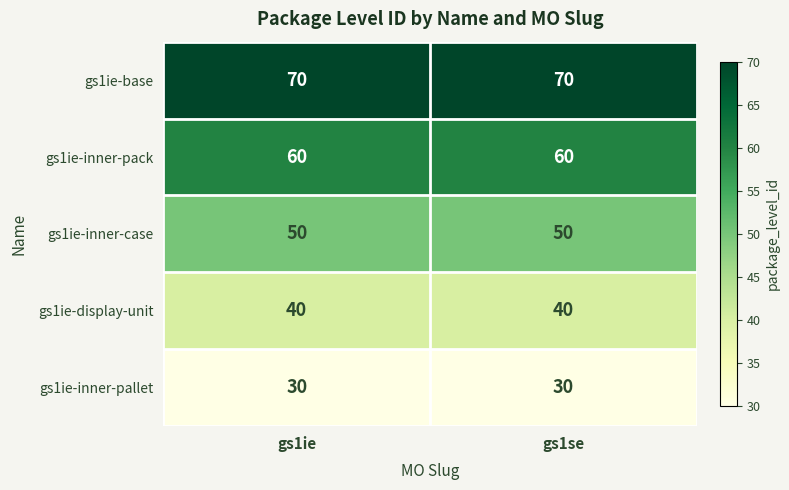

What is the lowest value of the gs1ie-inner-pack series?

60